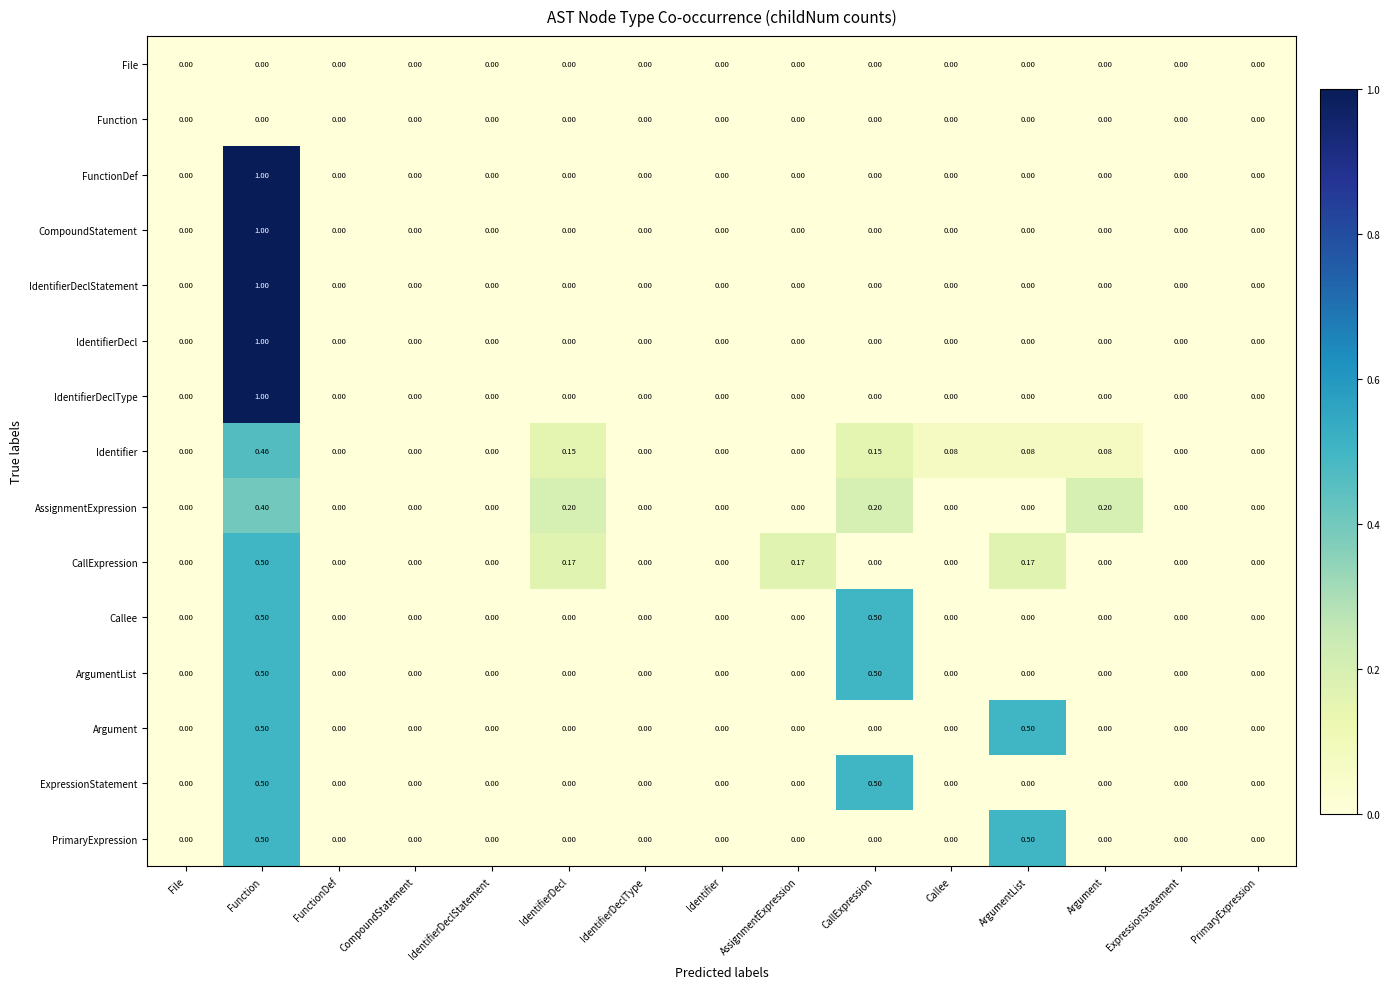

At which category is the sum across all series the highest?

Function